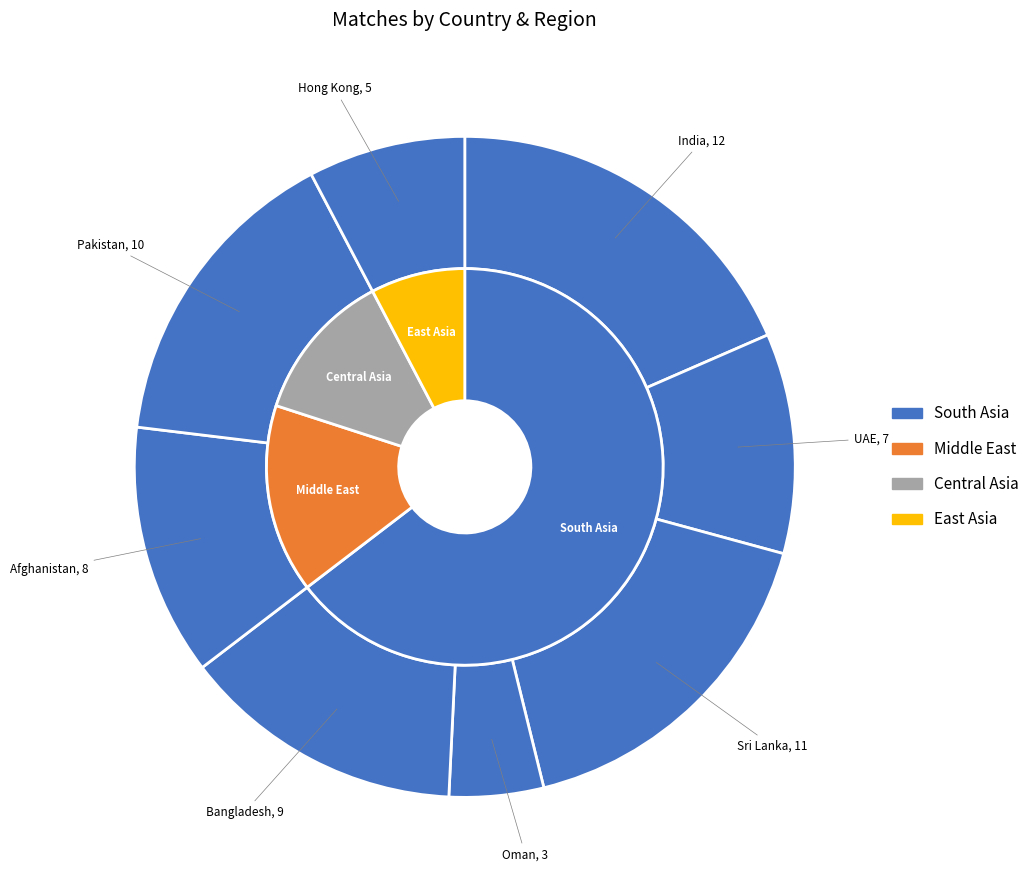

To the nearest percent, what portion does Oman represent?

5%